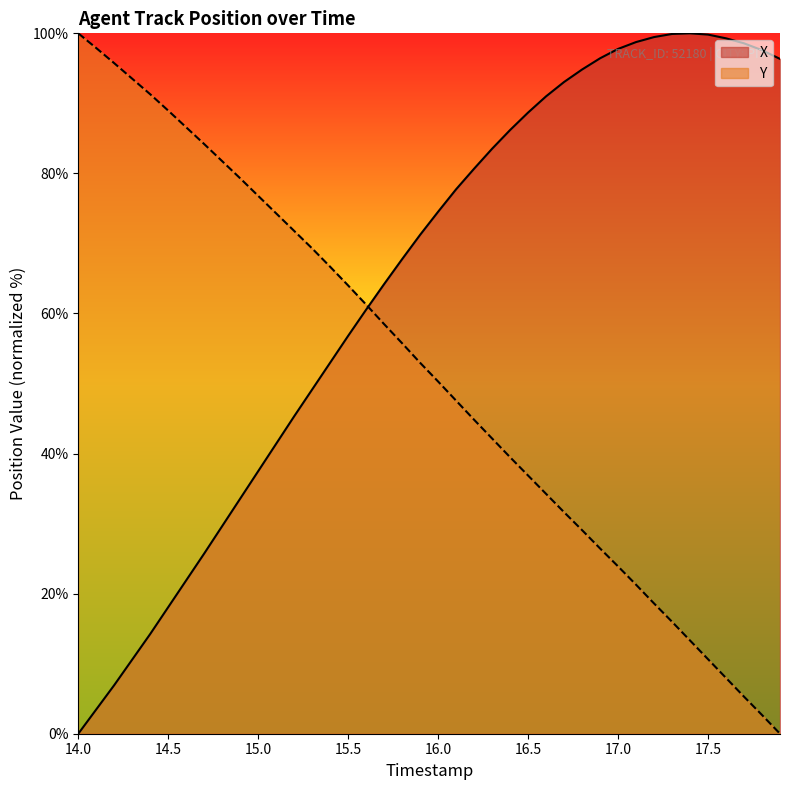

How many data points in X are above 74?

20